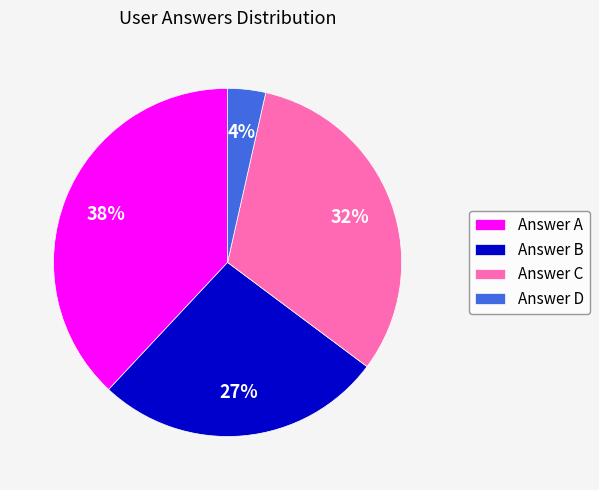

Approximately how many times larger is the value at Answer C compared to Answer A?

0.8